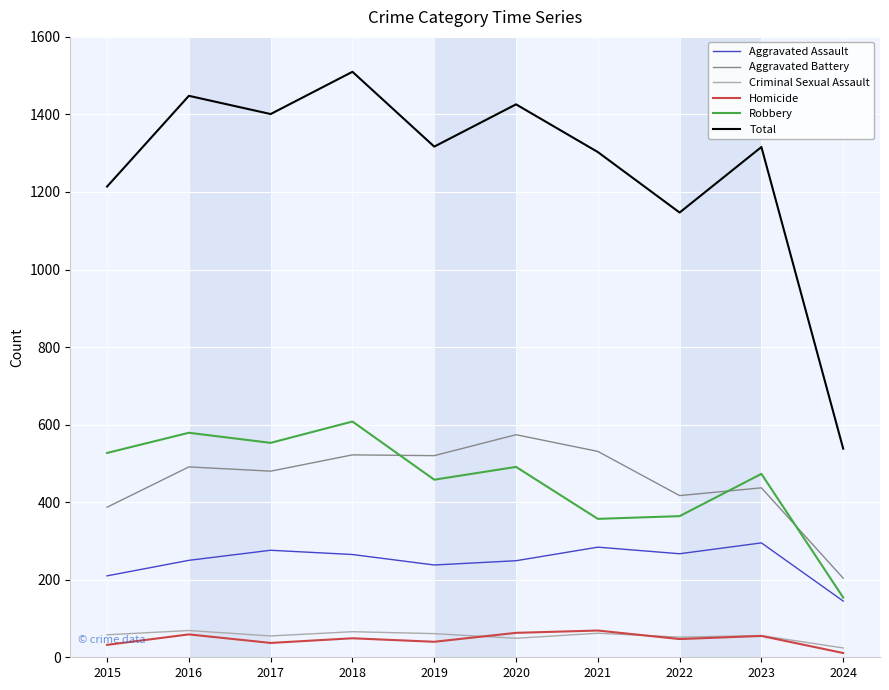

Which series has the largest total across all categories?

Total